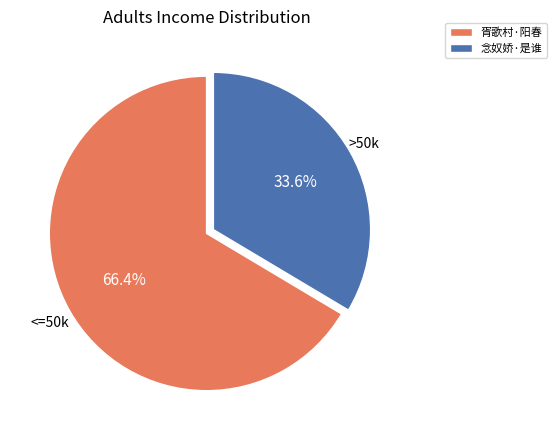

What portion of the pie excludes 念奴娇·是谁?

66.4%